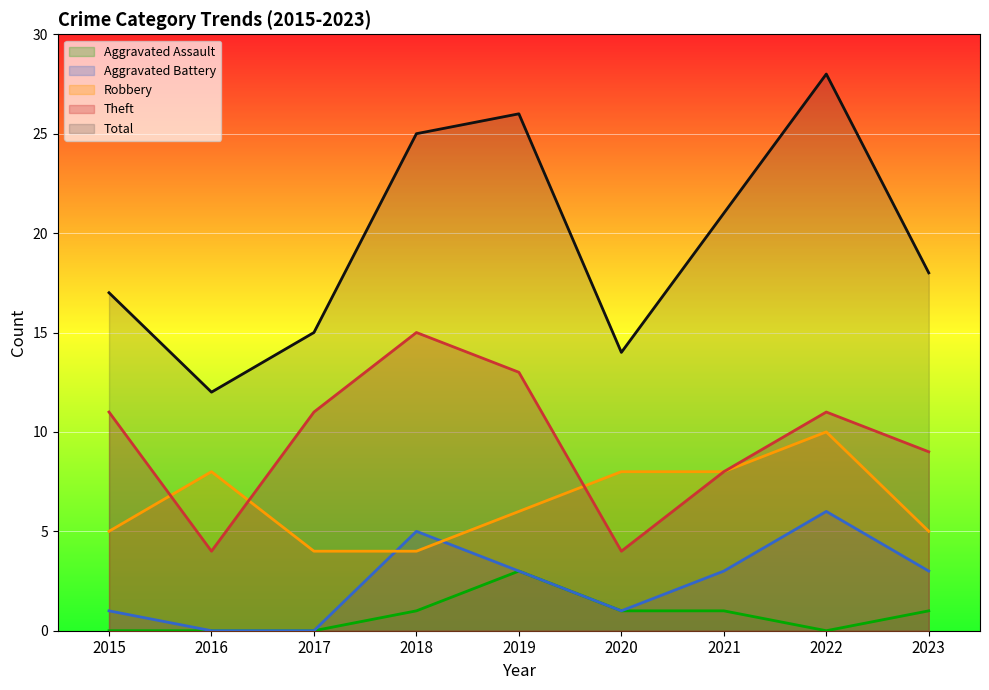

What is the minimum value for Robbery?

4